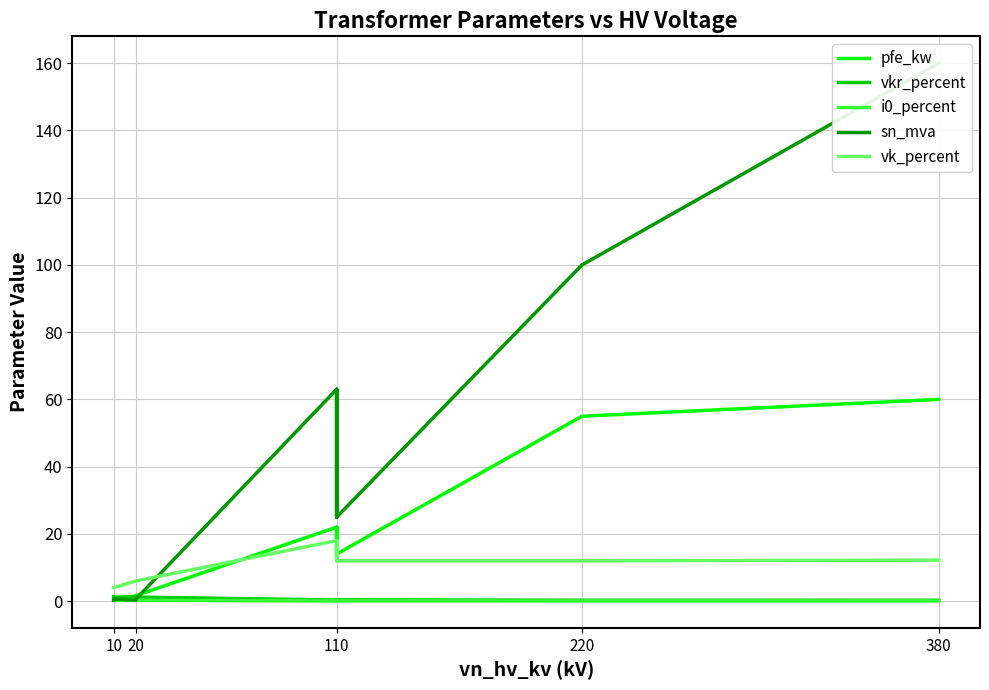

How many interior local peaks does the sn_mva series have?

3